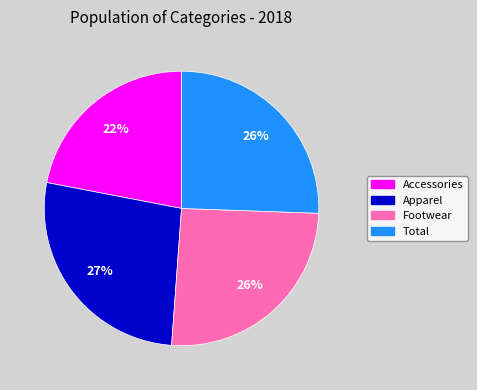

Is the sum of Total and Accessories greater than half?

No